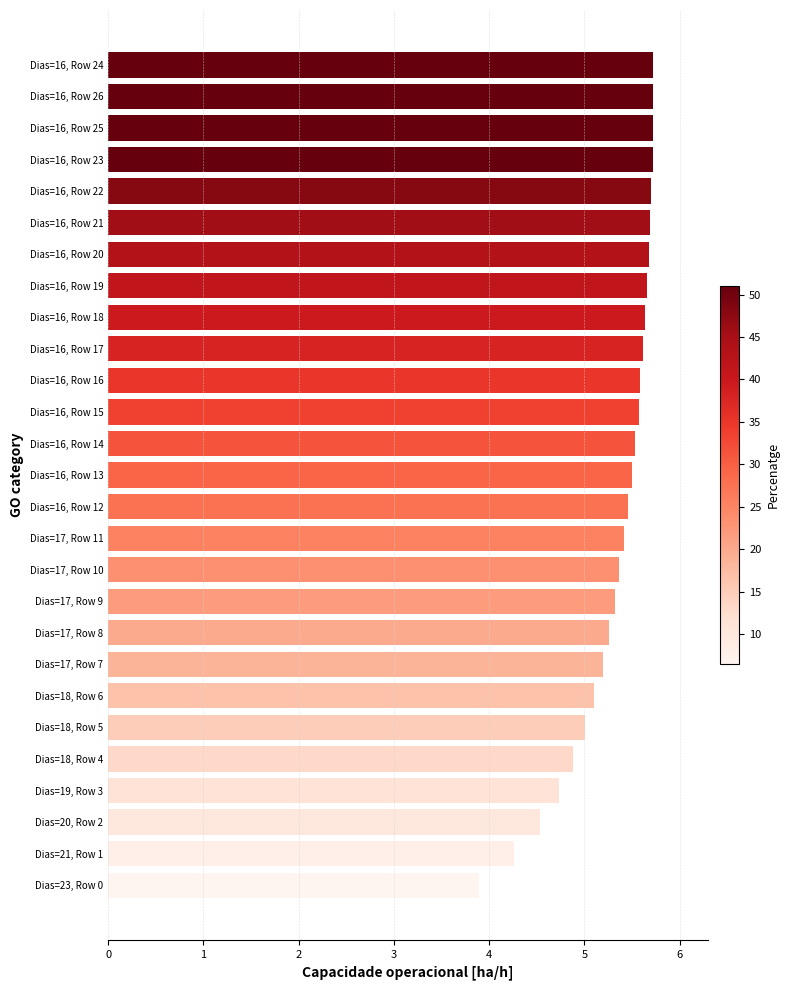

What is the change in value from Dias=17, Row 7 to Dias=16, Row 12?

+0.3